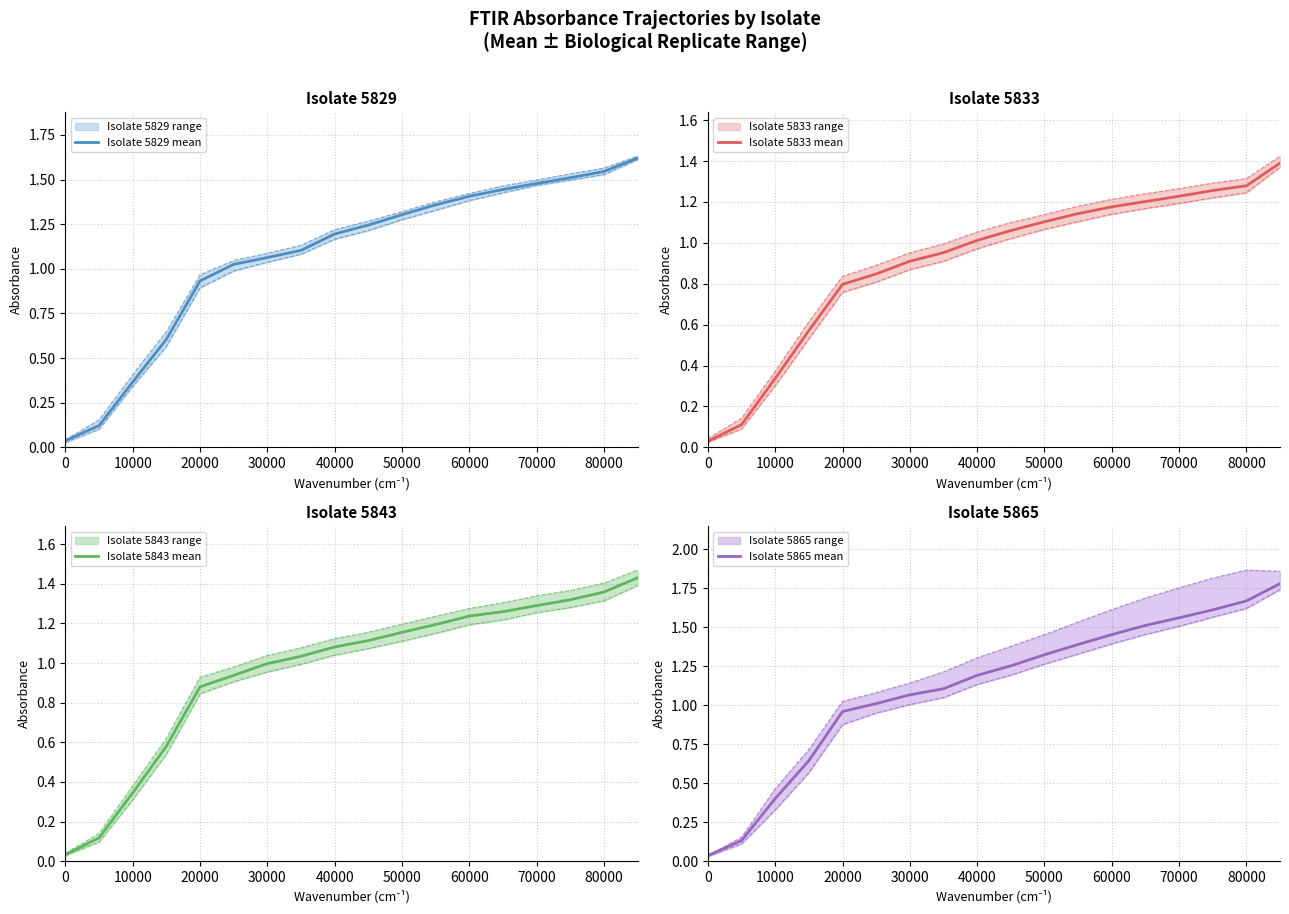

True or false: Isolate 5829 mean has a value of 0.9 at 50000.

False